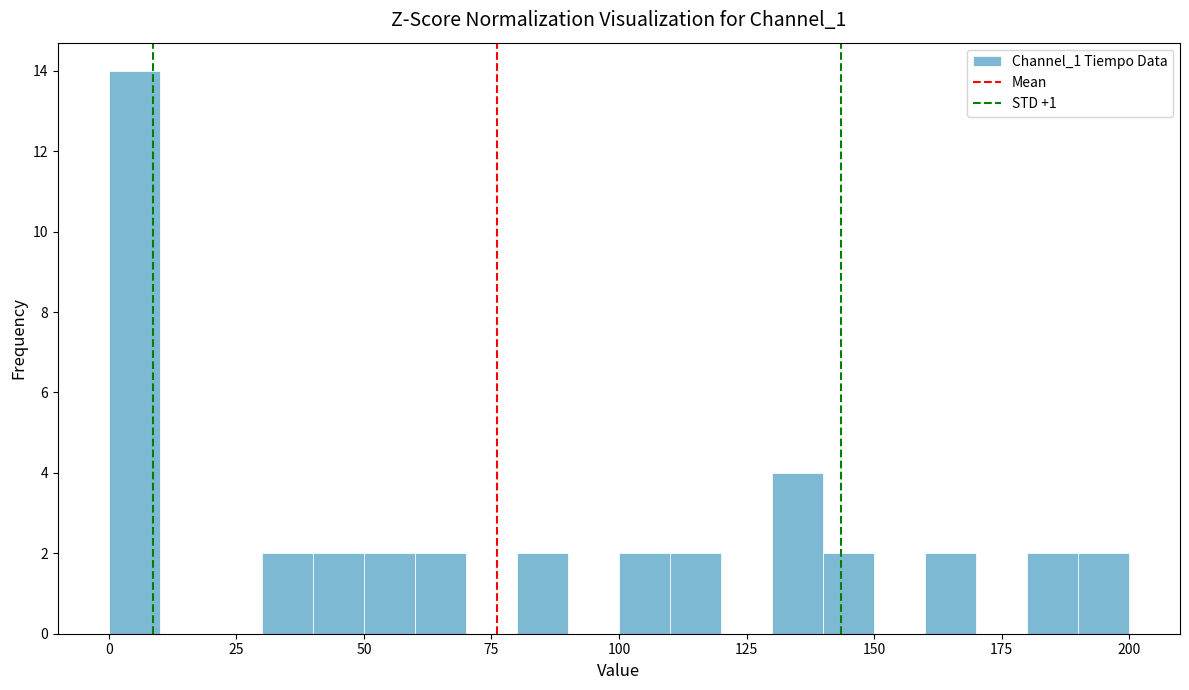

Around what value on the x-axis is the tallest bar? Give the approximate position of its centre, as read against the axis.

5